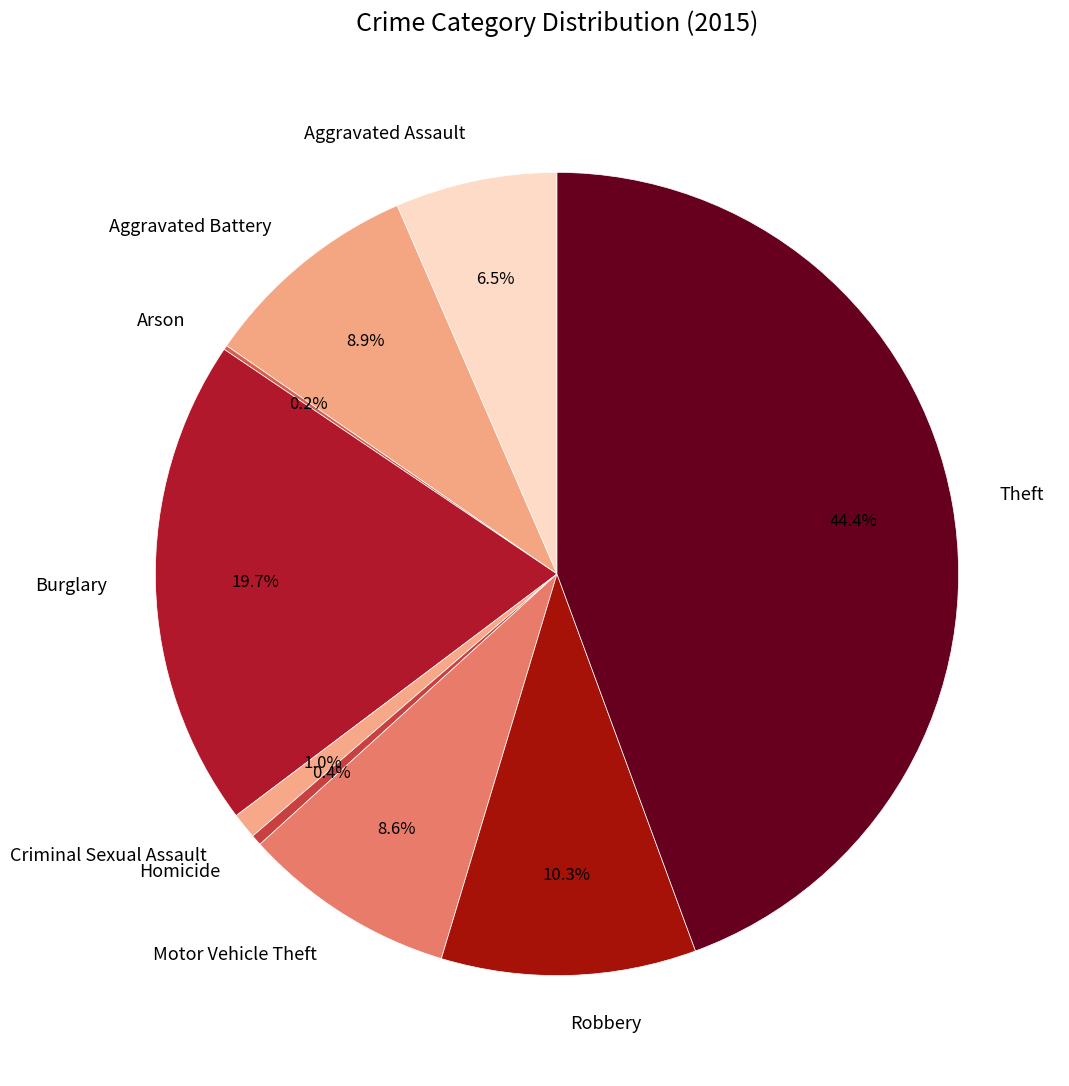

What percentage is NOT represented by Burglary?

80.3%